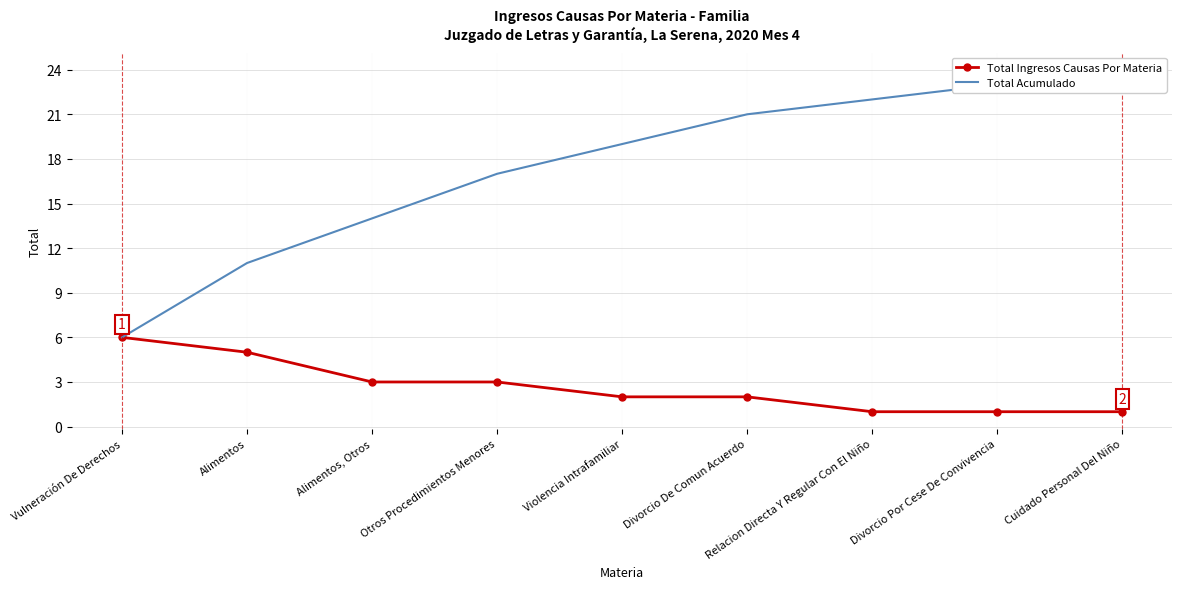

What is the average value of the Total Acumulado series?

17